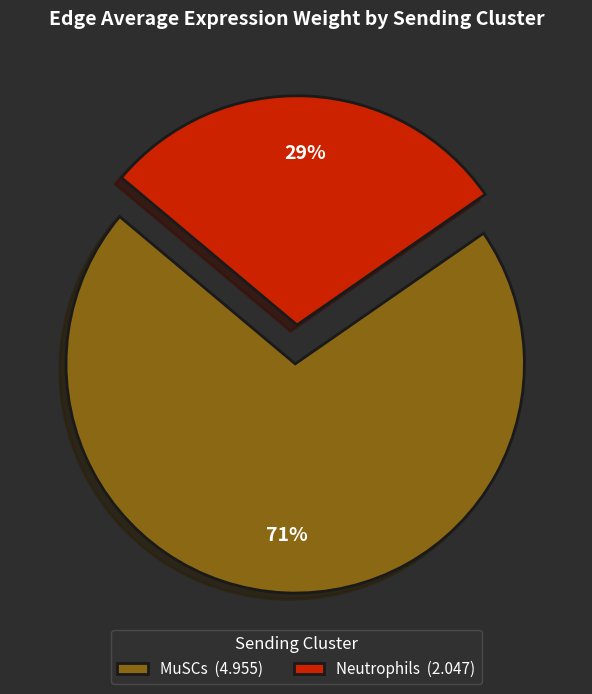

What percentage is the MuSCs slice, to the nearest percent?

71%